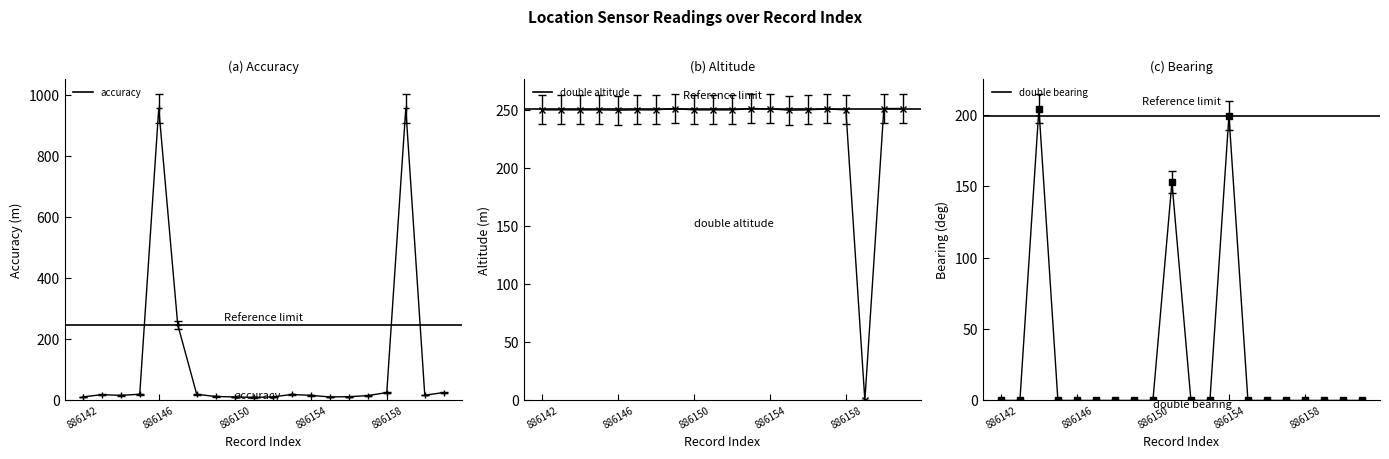

Which series ends up on top after the final intersection of accuracy and double_altitude?

double_altitude